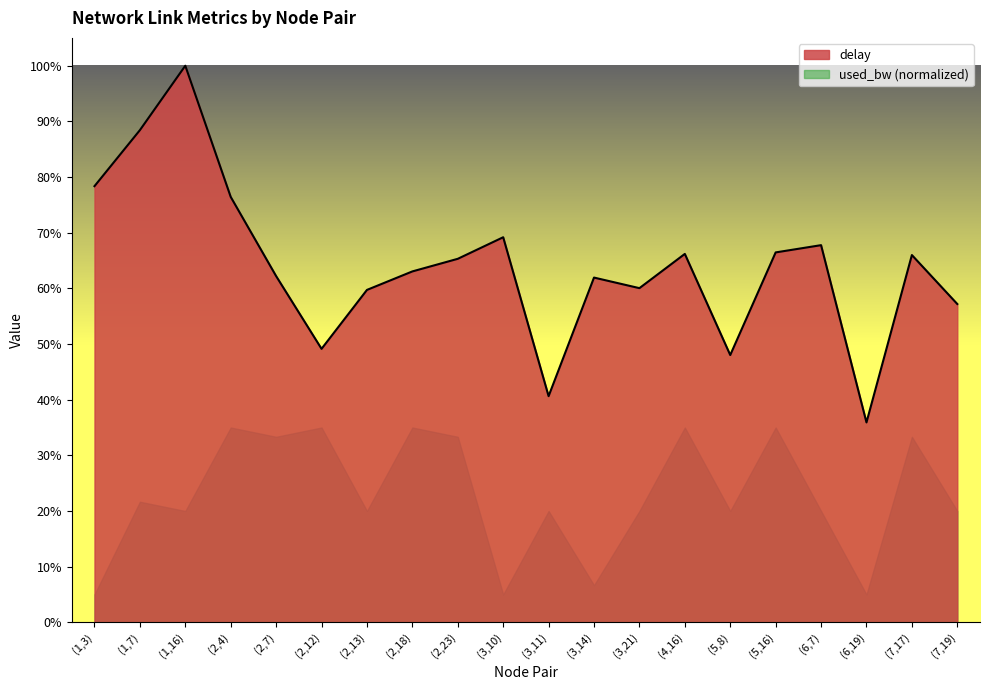

Which label corresponds to the largest value in the chart?

(1,16)